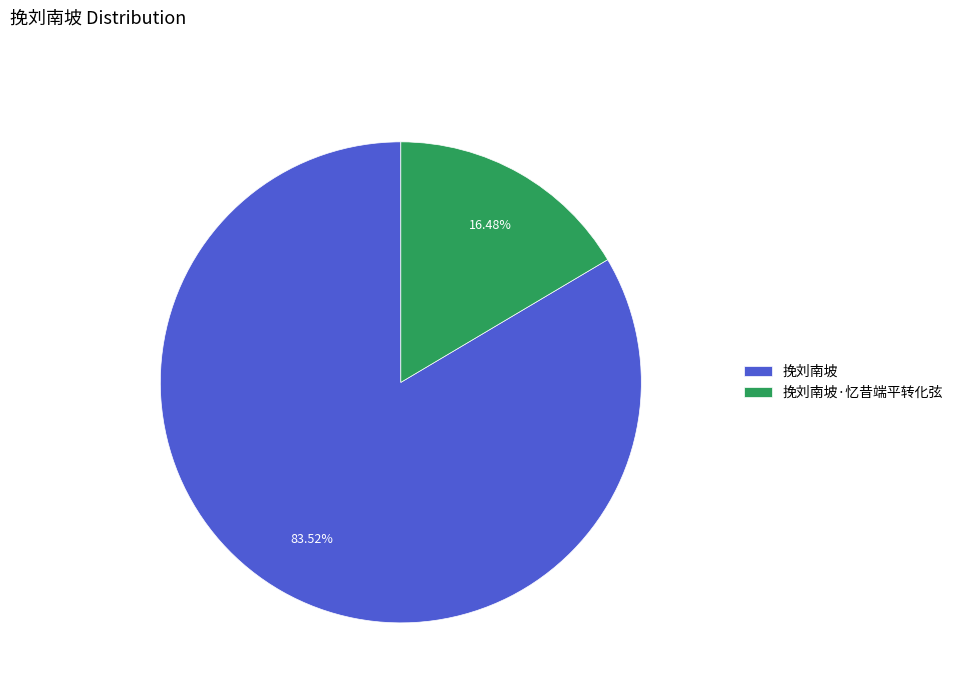

To the nearest percent, what is the difference between the largest and smallest slice percentages?

67%